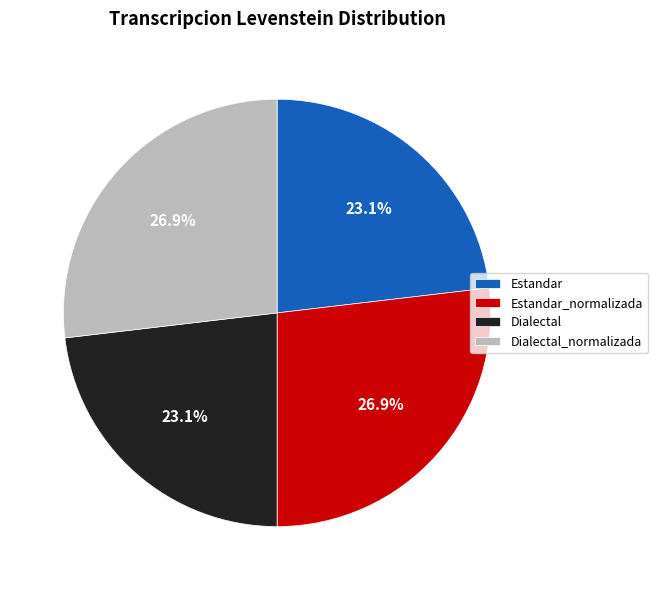

Between Estandar and Estandar_normalizada, which is larger?

Estandar_normalizada